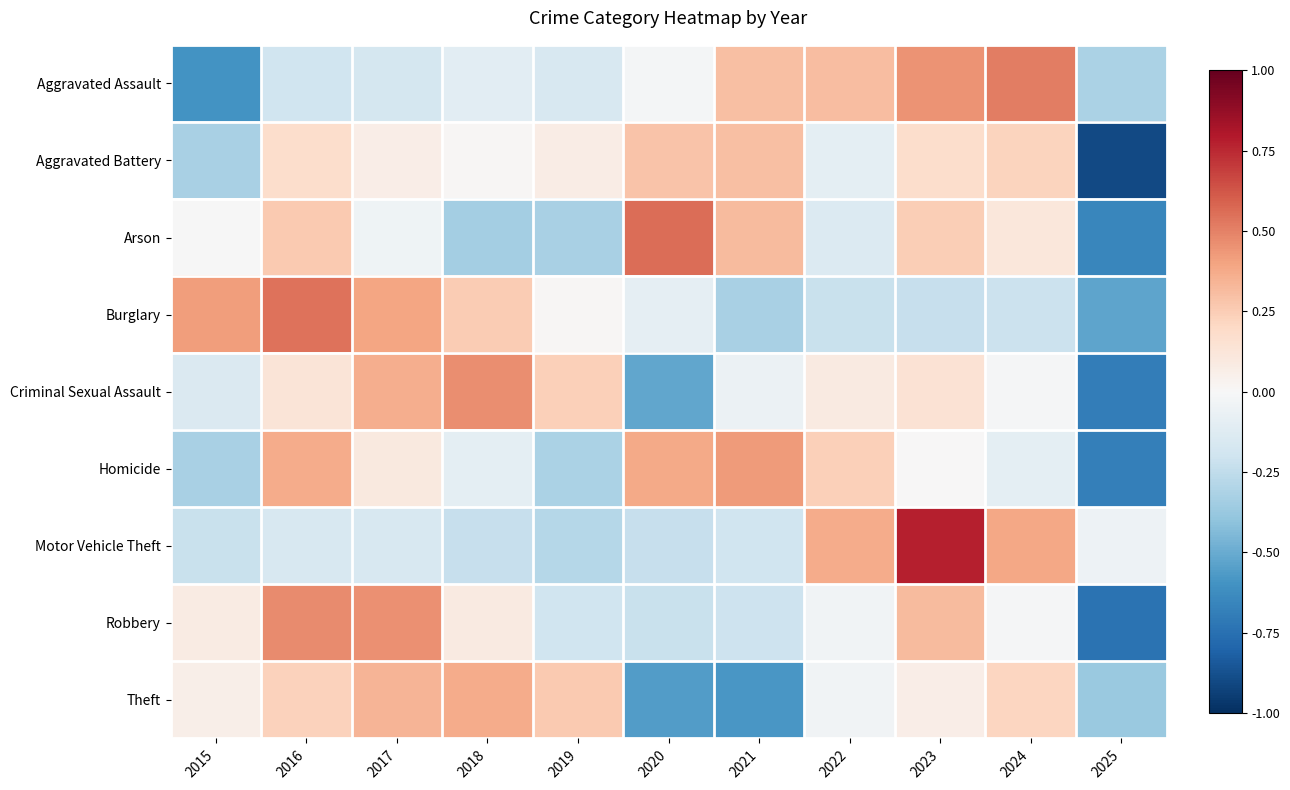

How many categories are shown in the chart?

11